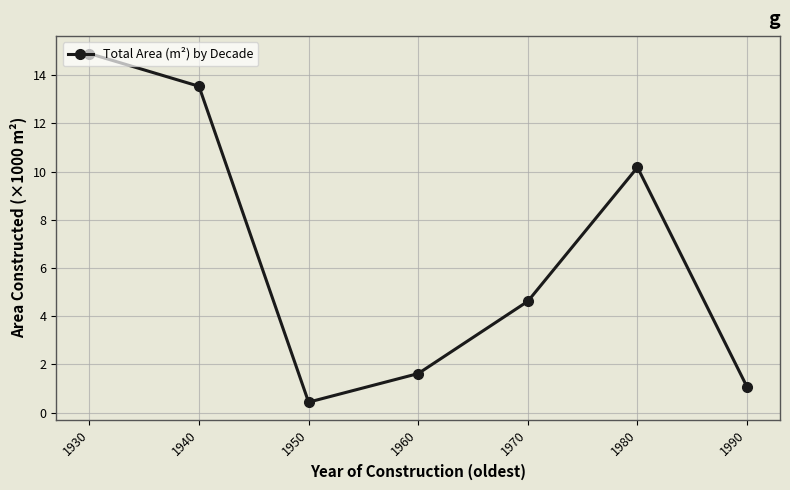

True or false: the data shows 15.7 at 1980.

False